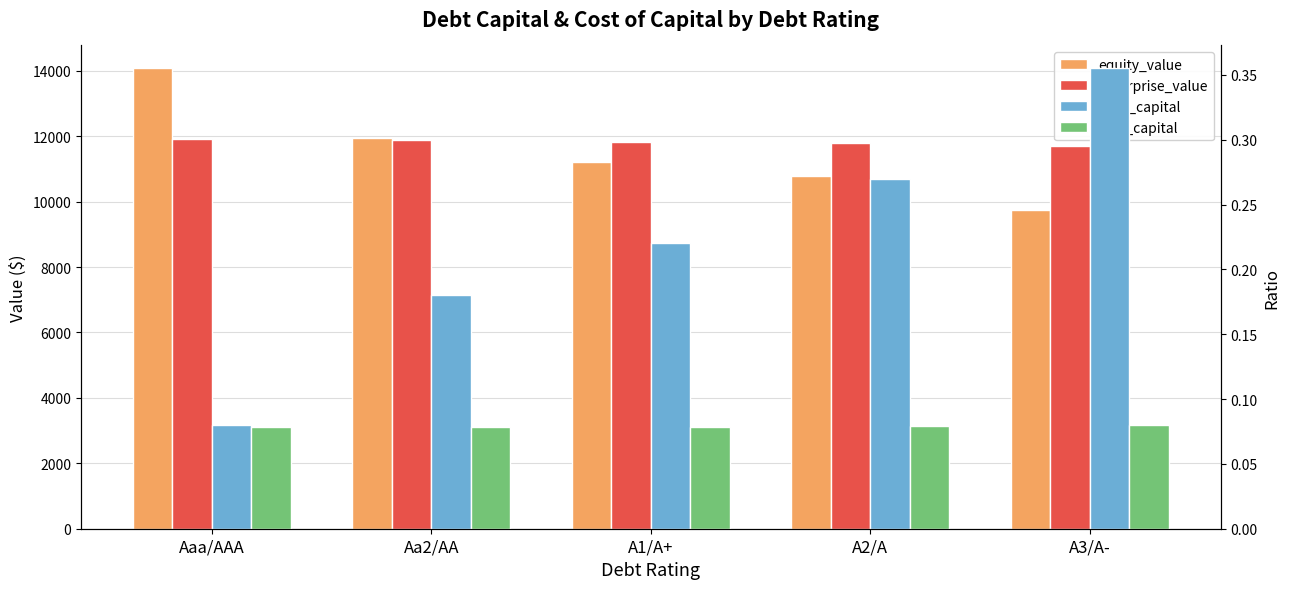

What is the label of the 3rd bar from the right?

A1/A+